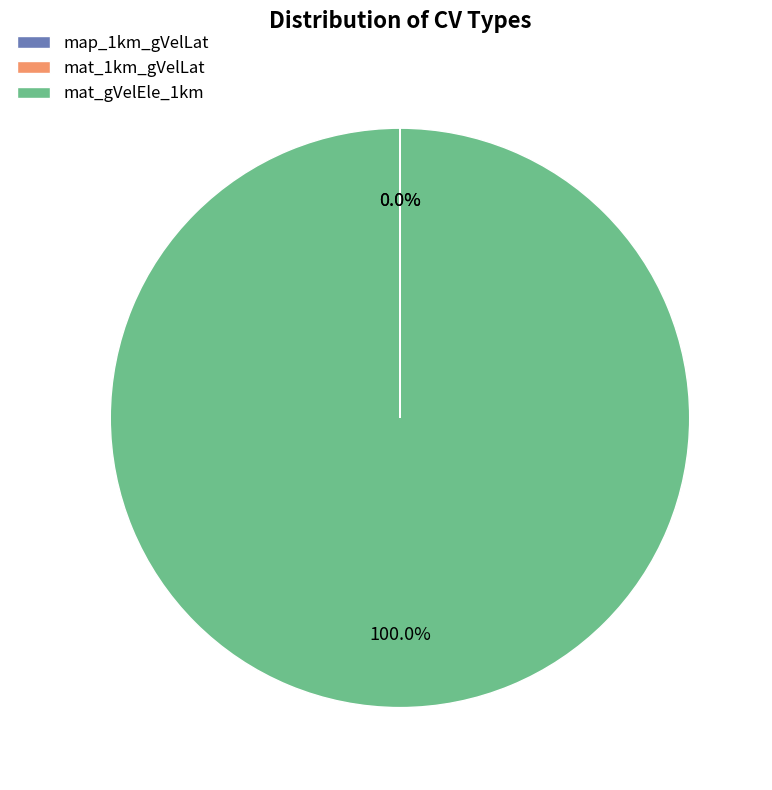

Does any single category account for the majority?

Yes